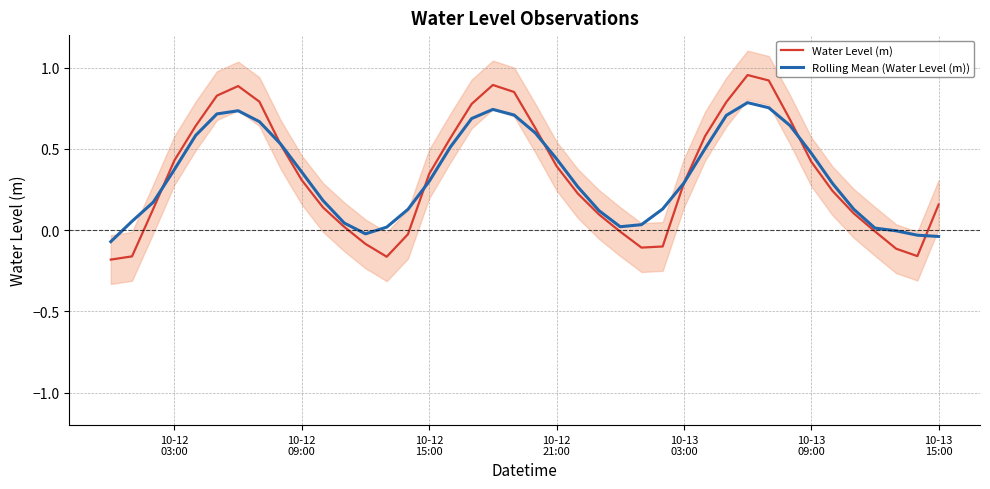

Which series ends up on top after the final intersection of Water Level (m) and Rolling Mean (Water Level (m))?

Water Level (m)